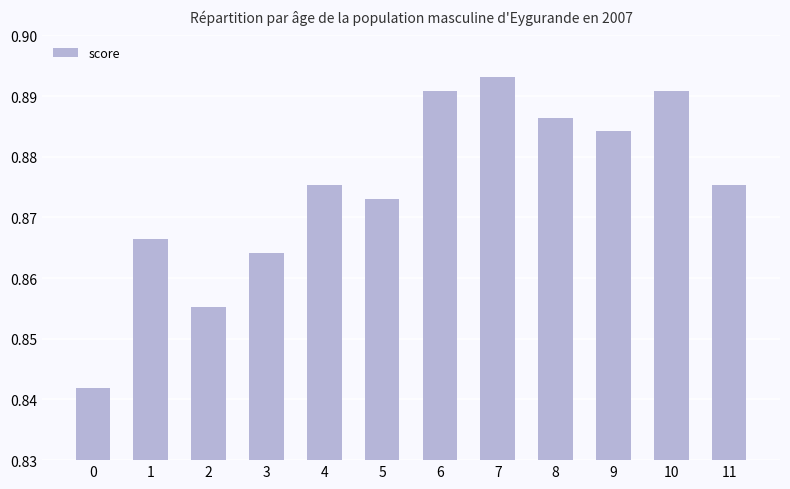

Which has a higher value, 6 or 9?

6